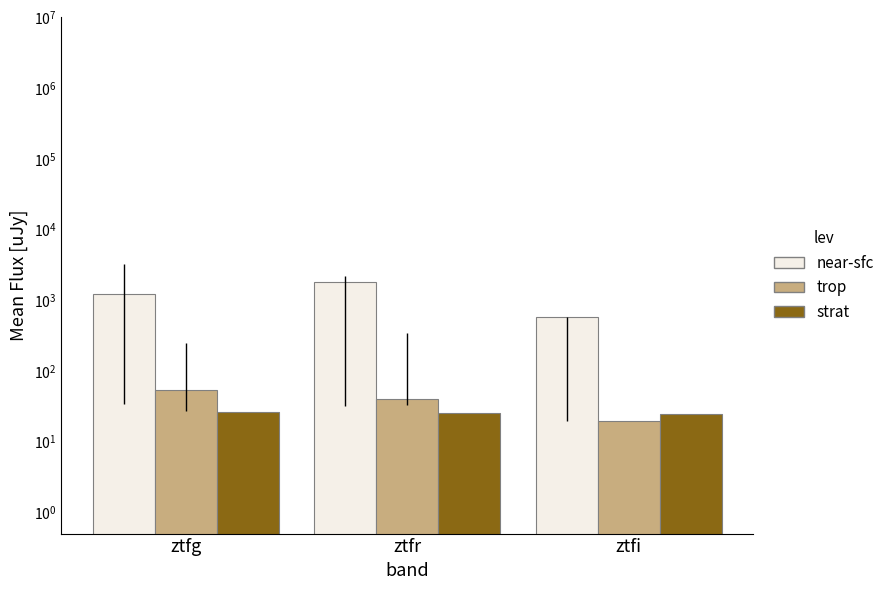

List the labels in order of trop value, largest first.

ztfg, ztfr, ztfi